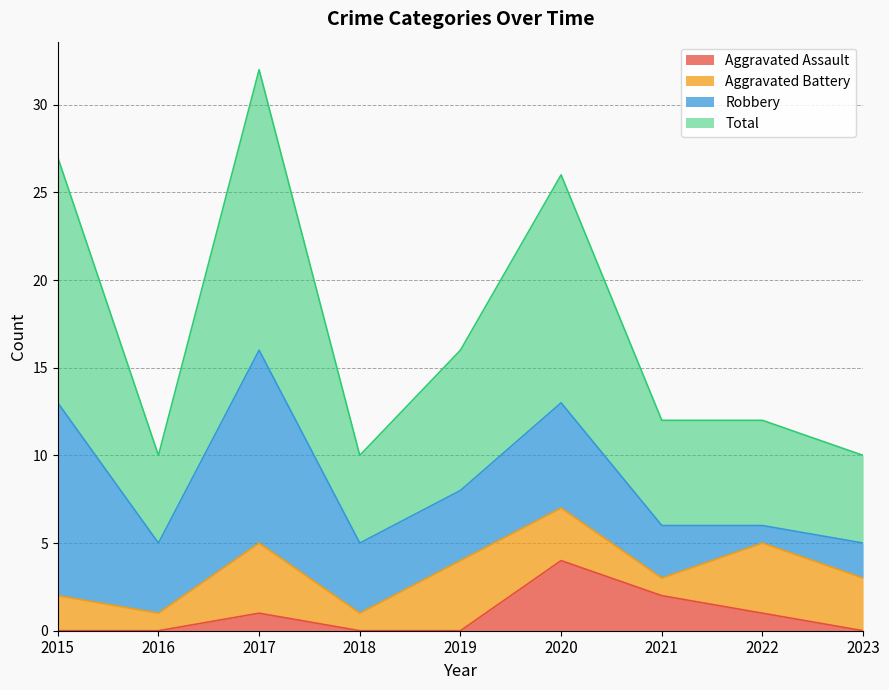

Is it true that Aggravated Assault equals -2 at 2018?

False